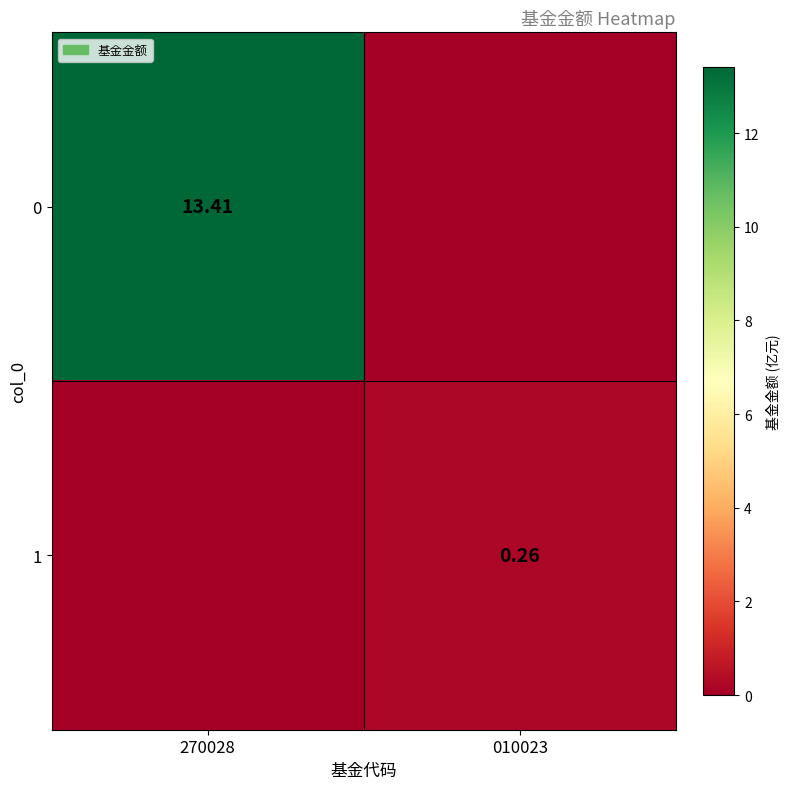

What is the difference between the highest and lowest values at 270028?

13.4